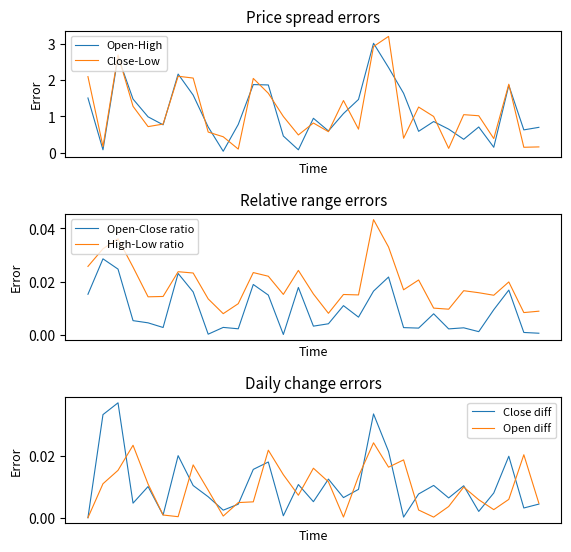

At which category is the sum across all series the highest?

19